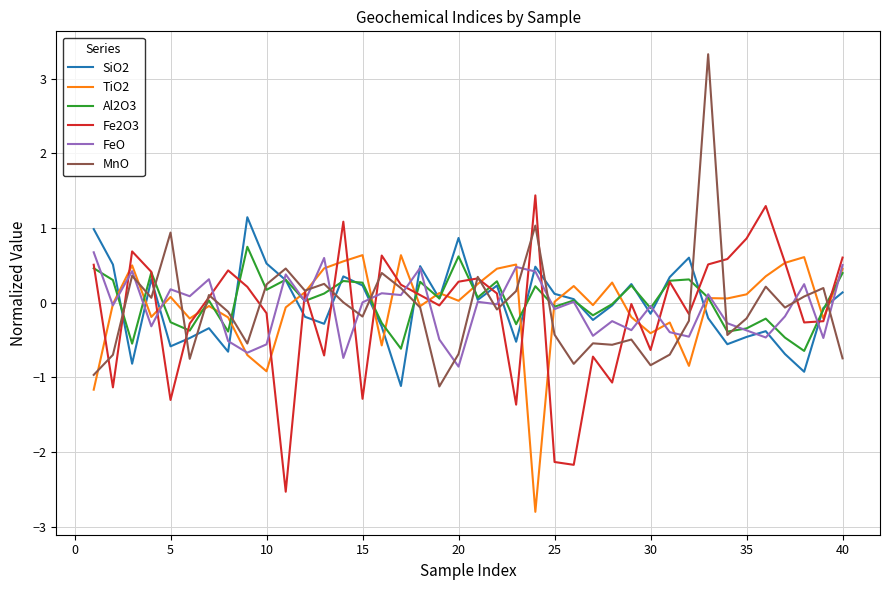

What is the lowest value of the Fe2O3 series?

-2.5